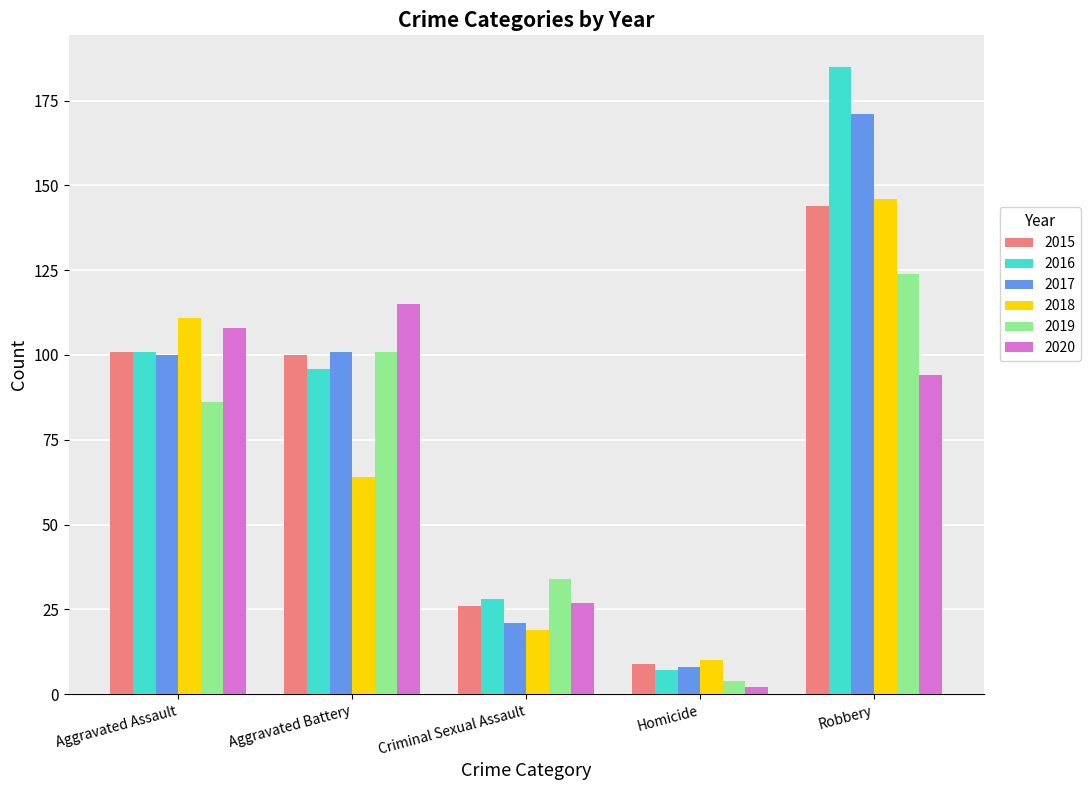

What is the label of the 1st bar from the right?

Robbery